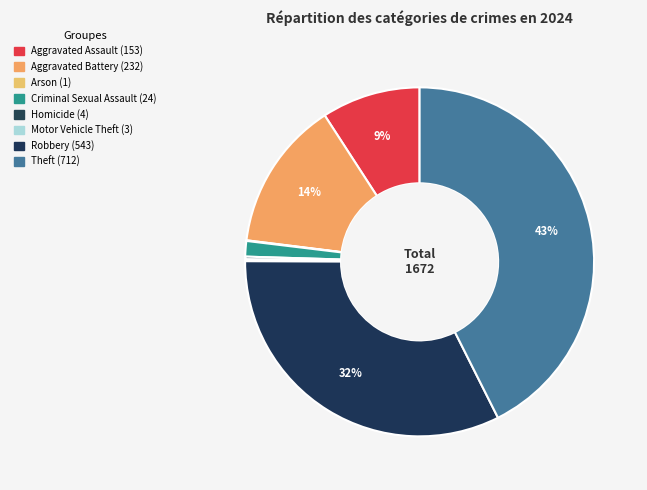

Combined, do Theft and Aggravated Assault account for over 50%?

Yes